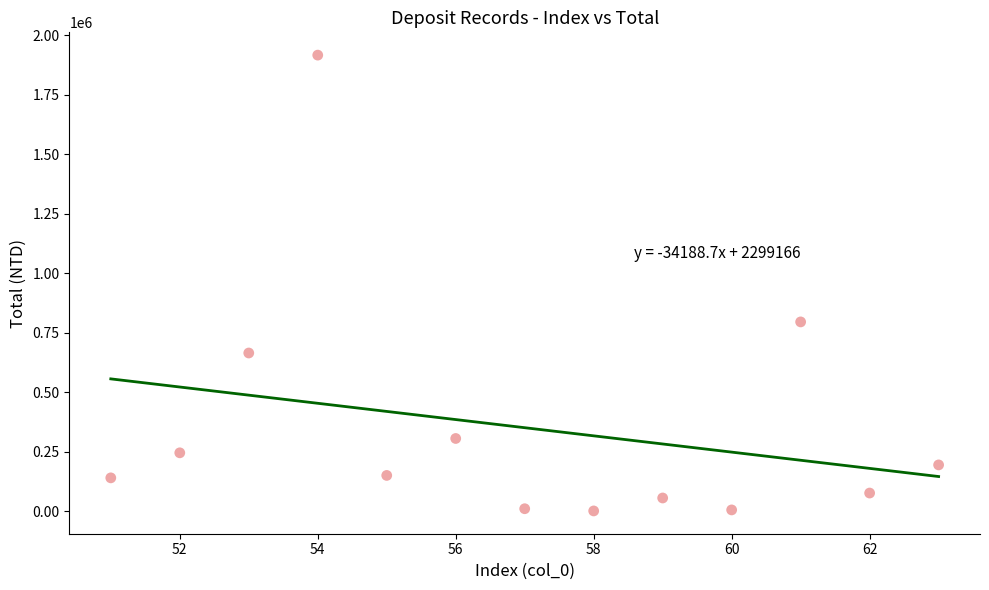

What Y value in the scatter plot is closest to 958223?

794873